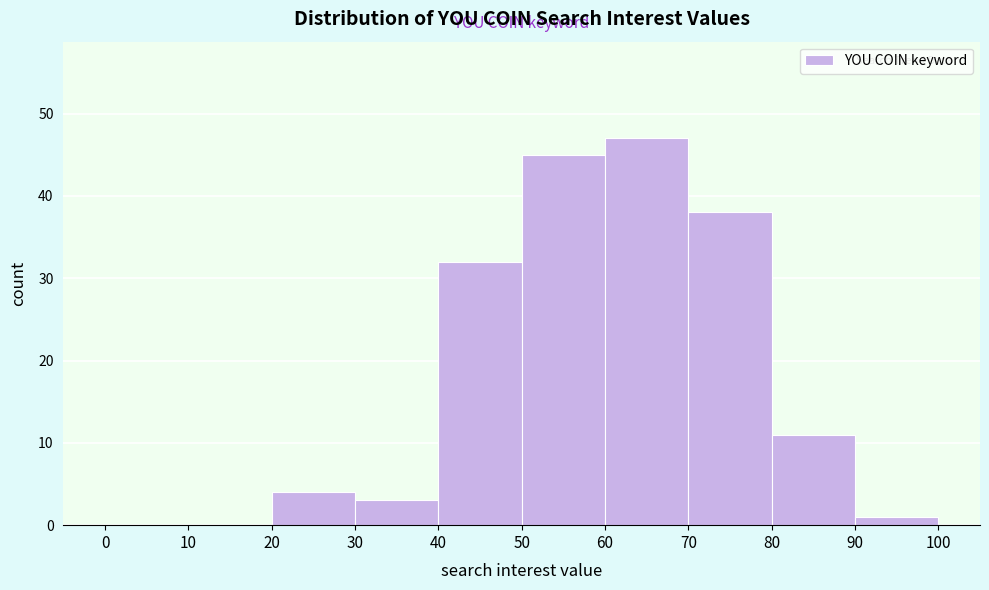

Which range on the x-axis has the tallest bar?

60 to 70